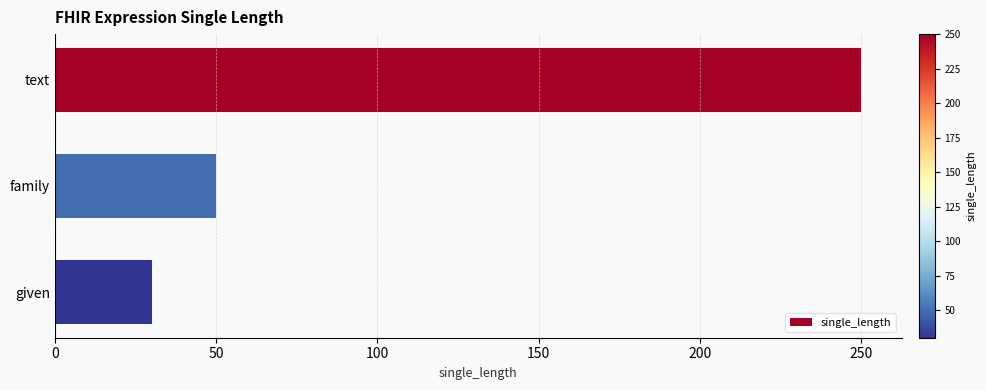

What is the change in value from family to given?

-20